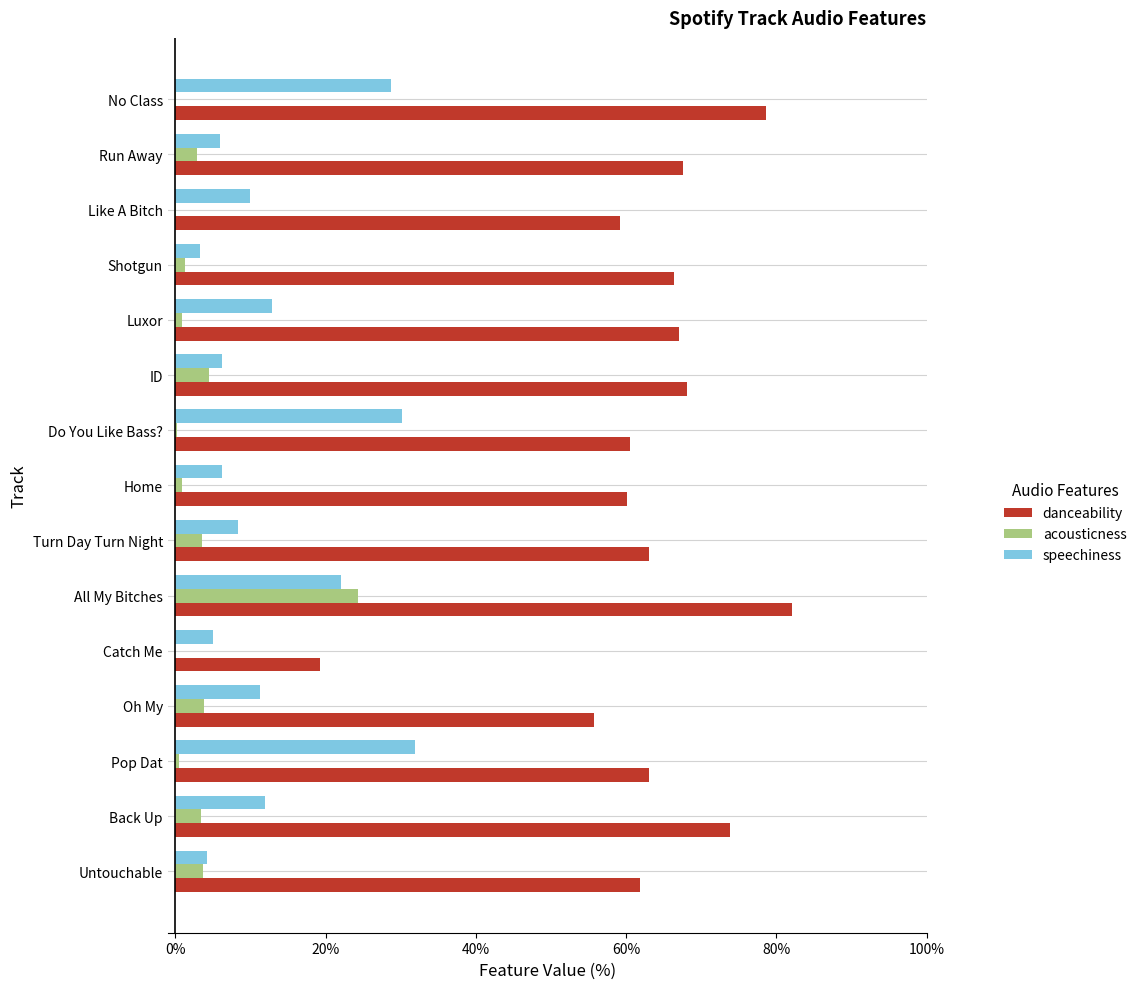

What are all the series names shown in the legend?

danceability, acousticness, speechiness